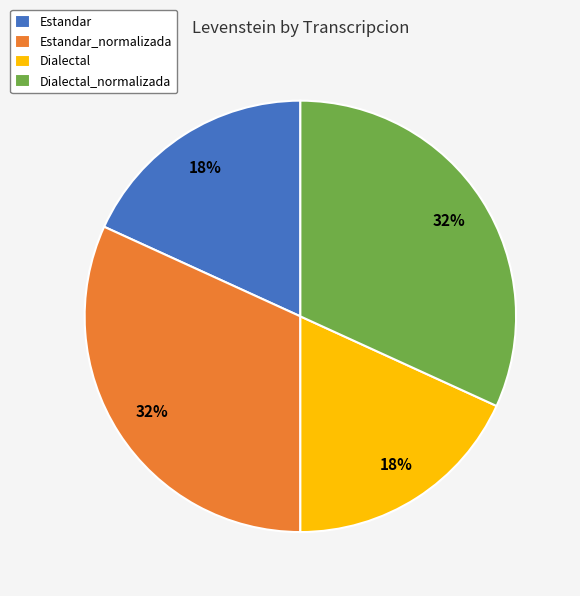

Does Dialectal represent more than half of the total?

No